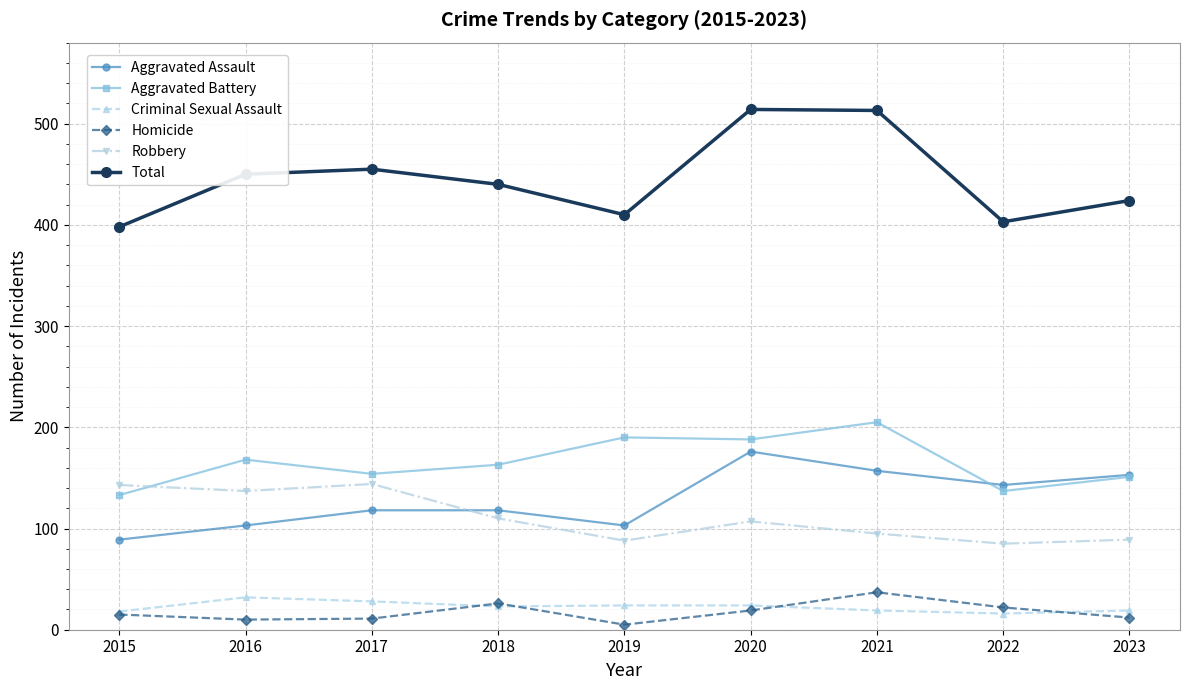

The value of Robbery at 2020 is 40. True or false?

False